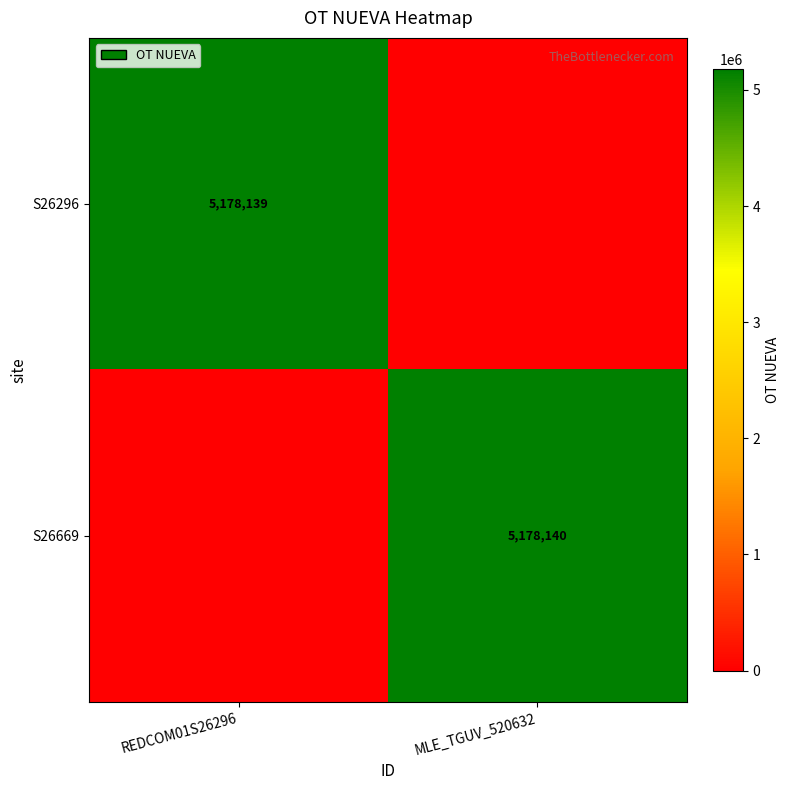

Is it true that S26669 equals 1813847 at MLE_TGUV_520632?

False